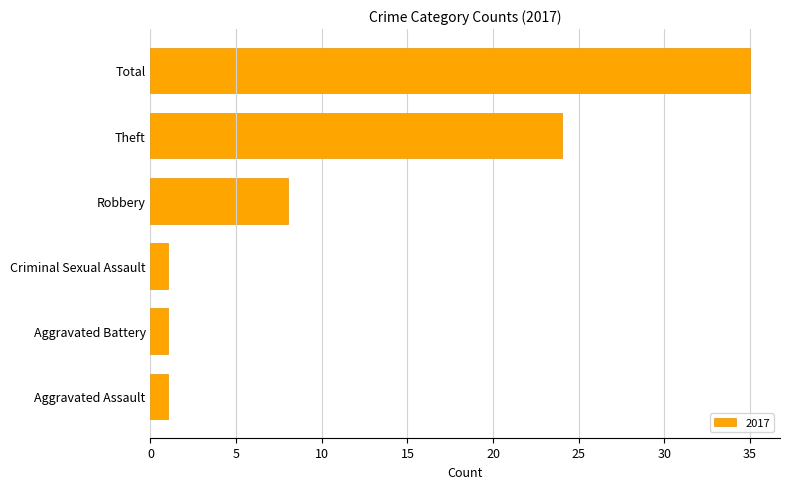

Which has a higher value, Robbery or Aggravated Assault?

Robbery